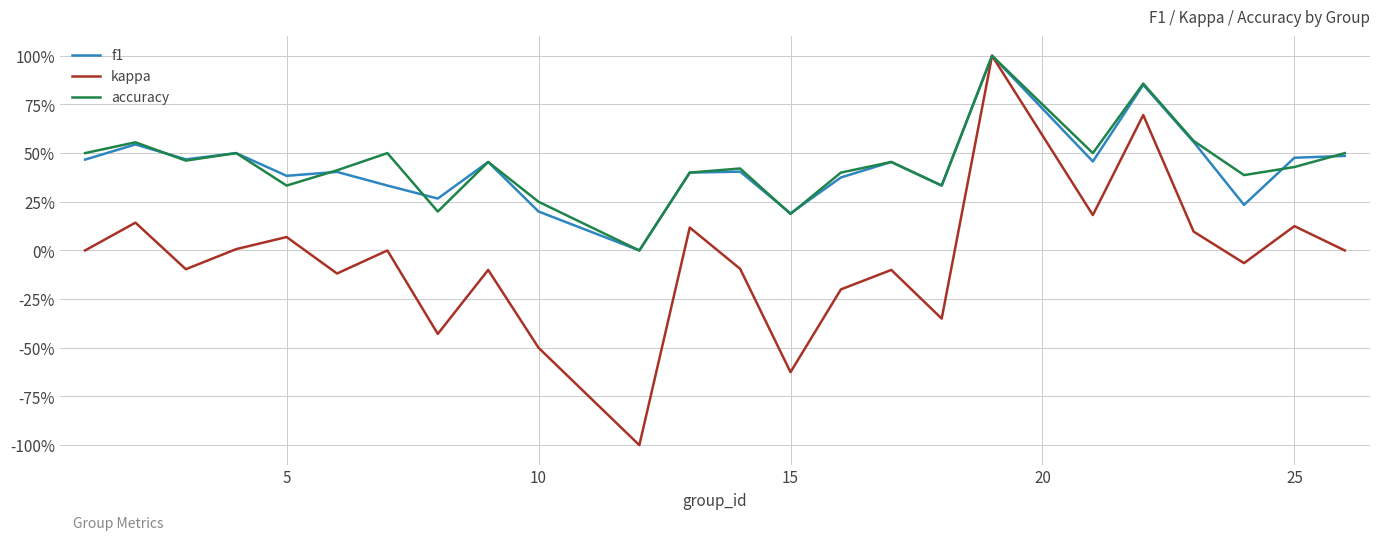

What is the sum of all kappa values?

-1.2